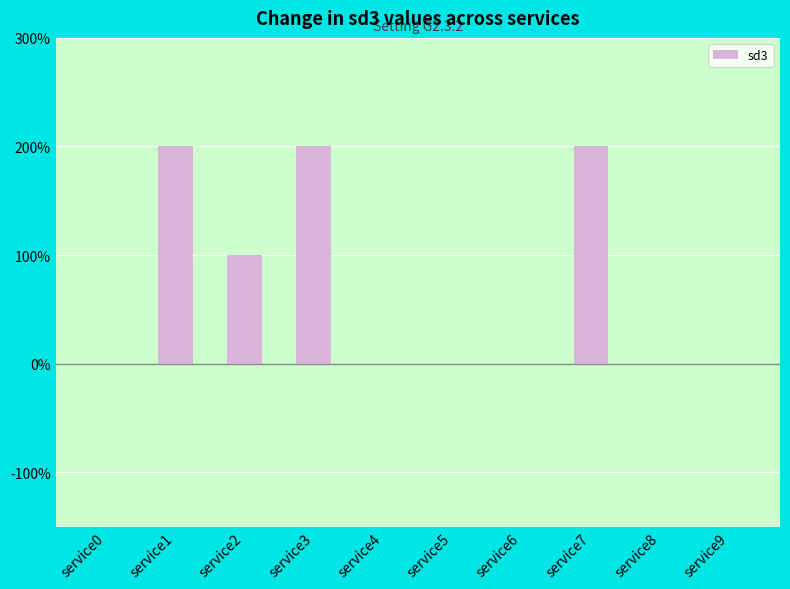

The chart shows a value of 0 at service0. True or false?

True